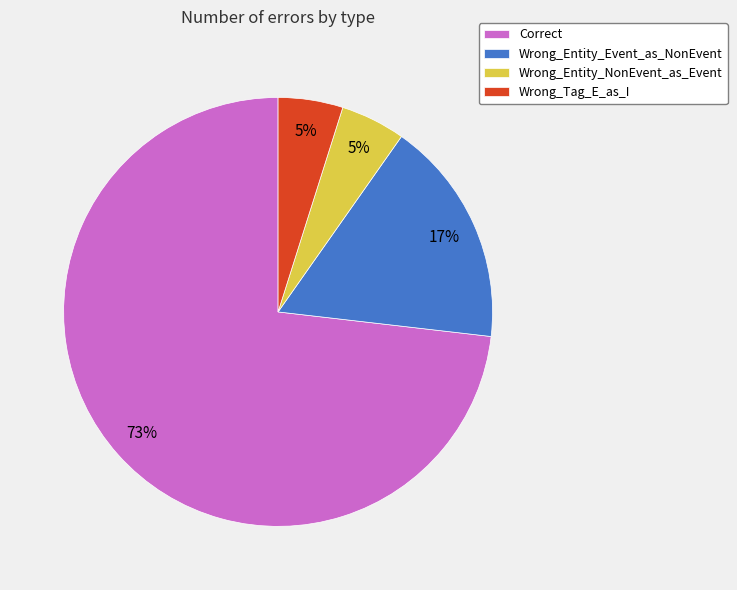

To the nearest percent, what percentage of the pie is Wrong_Tag_E_as_I?

5%